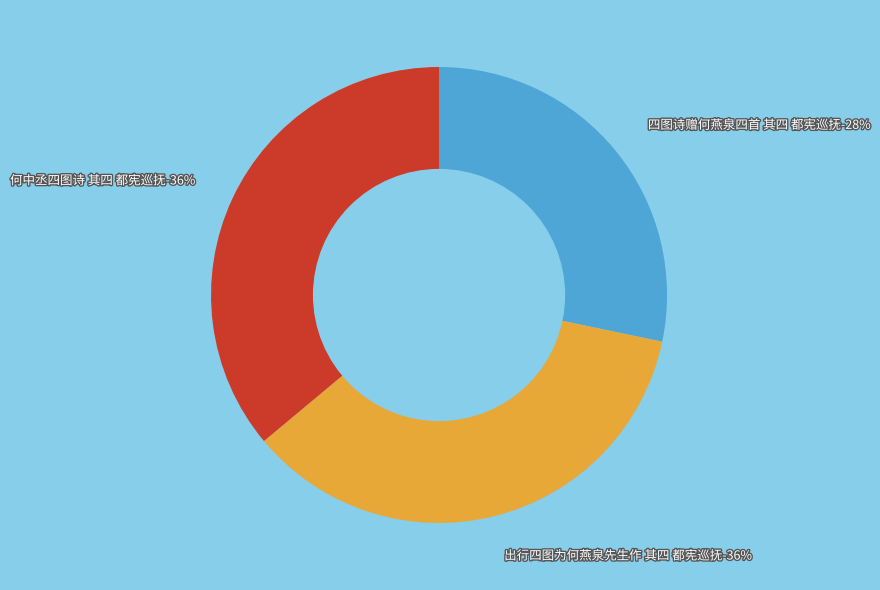

Between 何中丞四图诗 其四 都宪巡抚 and 出行四图为何燕泉先生作 其四 都宪巡抚, which is larger?

何中丞四图诗 其四 都宪巡抚